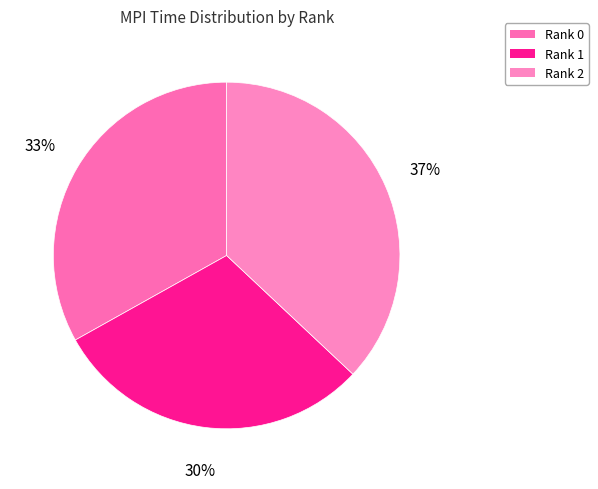

Rank the categories by value from lowest to highest.

Rank 1, Rank 0, Rank 2